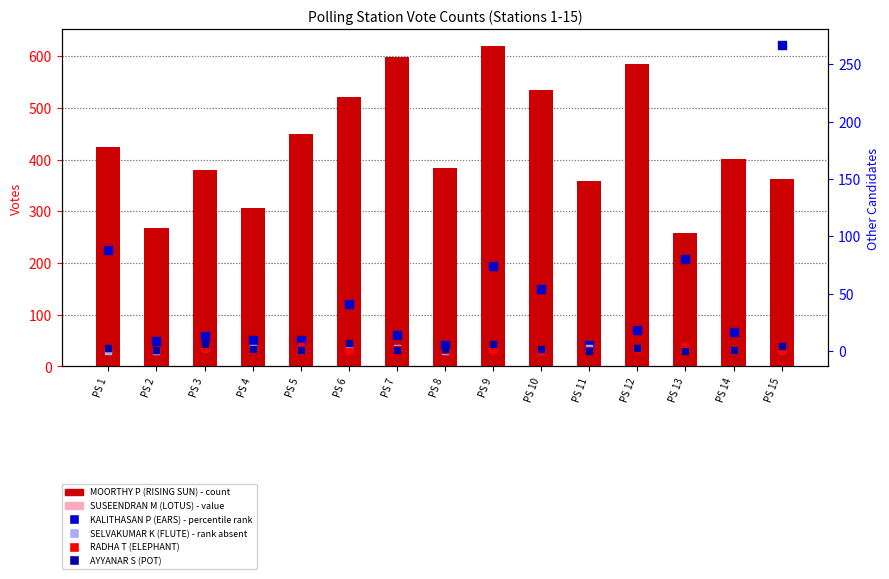

At which category is the sum across all series the highest?

PS 9